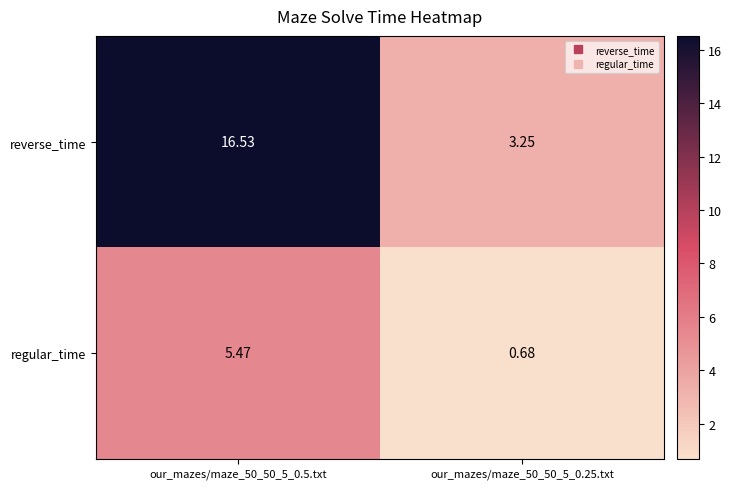

List the series in order of their peak value, highest first.

reverse_time, regular_time